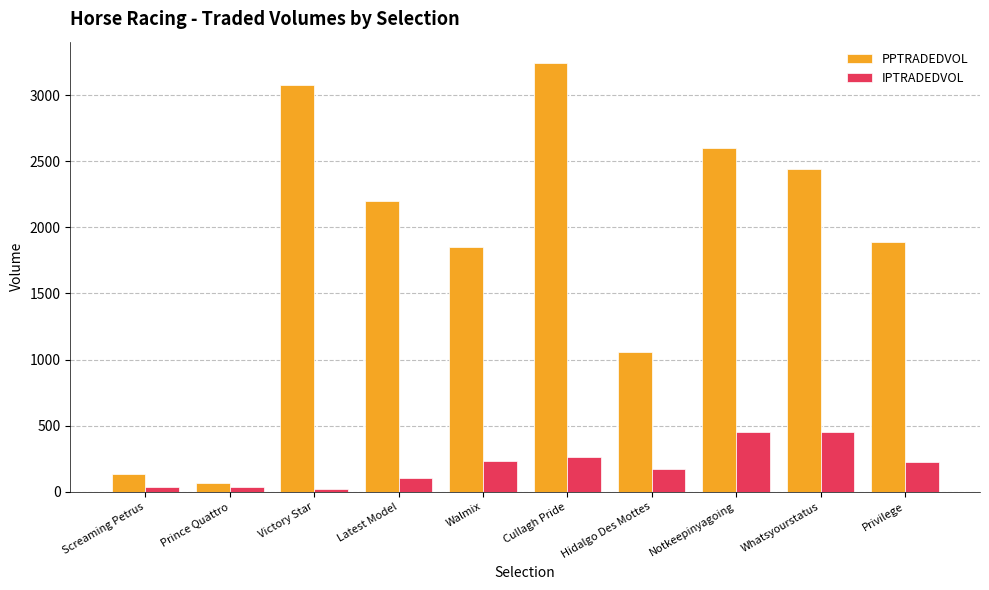

How many distinct data groups are displayed?

2